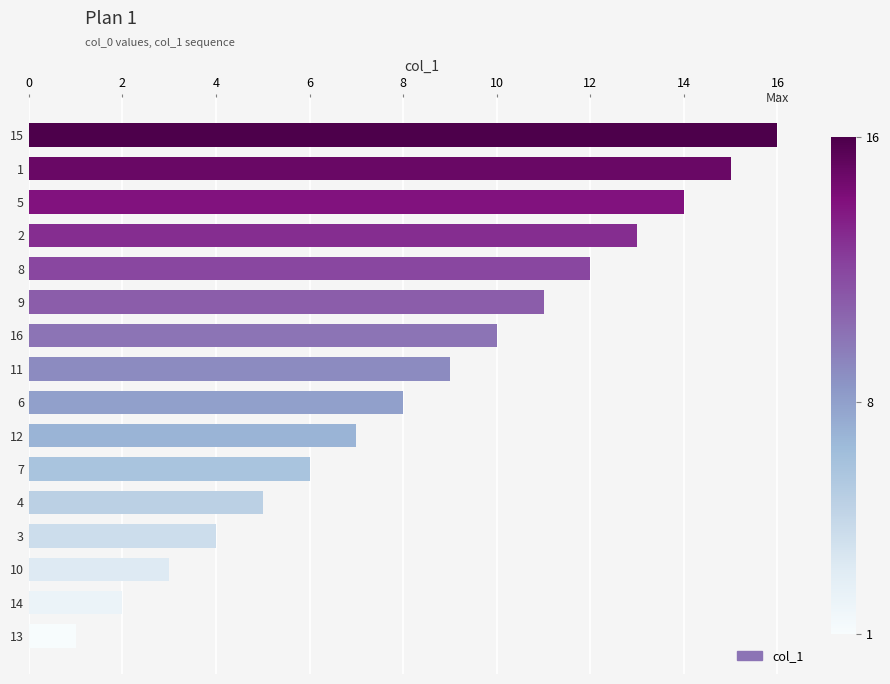

Which has a higher value, 2 or 13?

2